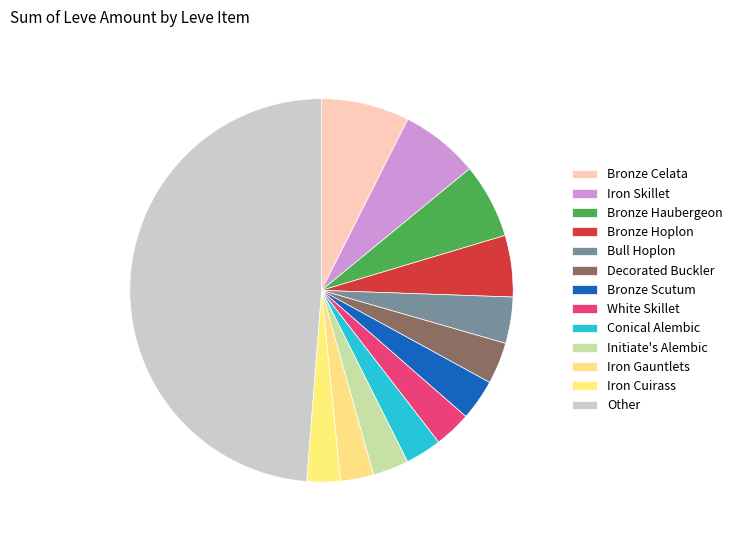

How many segments does this pie chart have?

13